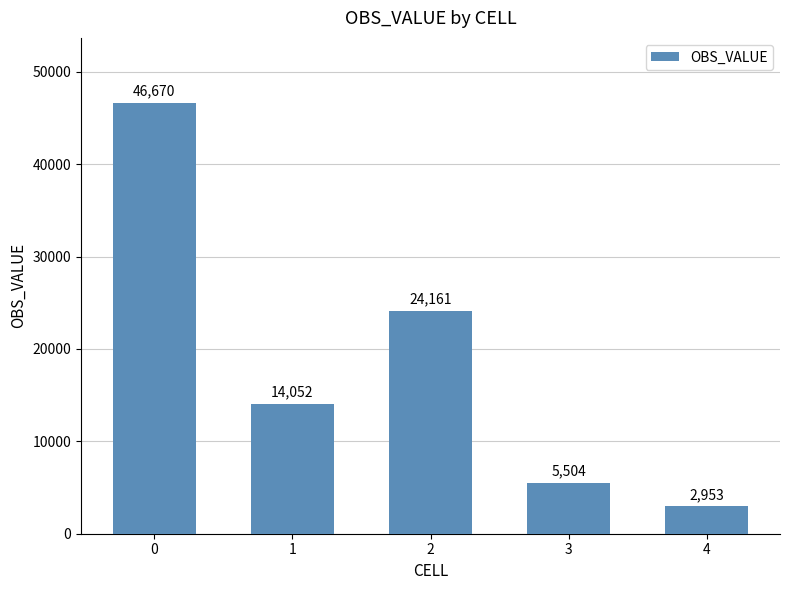

Reading left to right, extract all data points from this chart.

46670	14052	24161	5504	2953